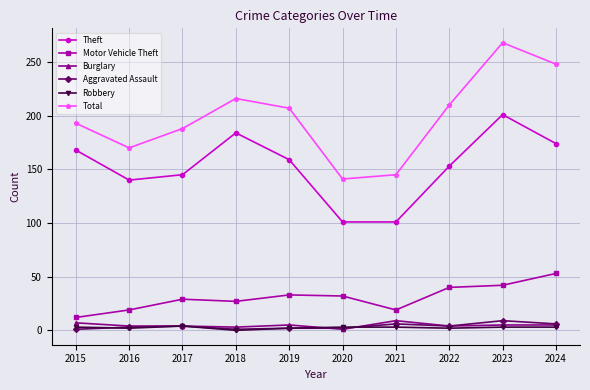

Which series has the largest total across all categories?

Total